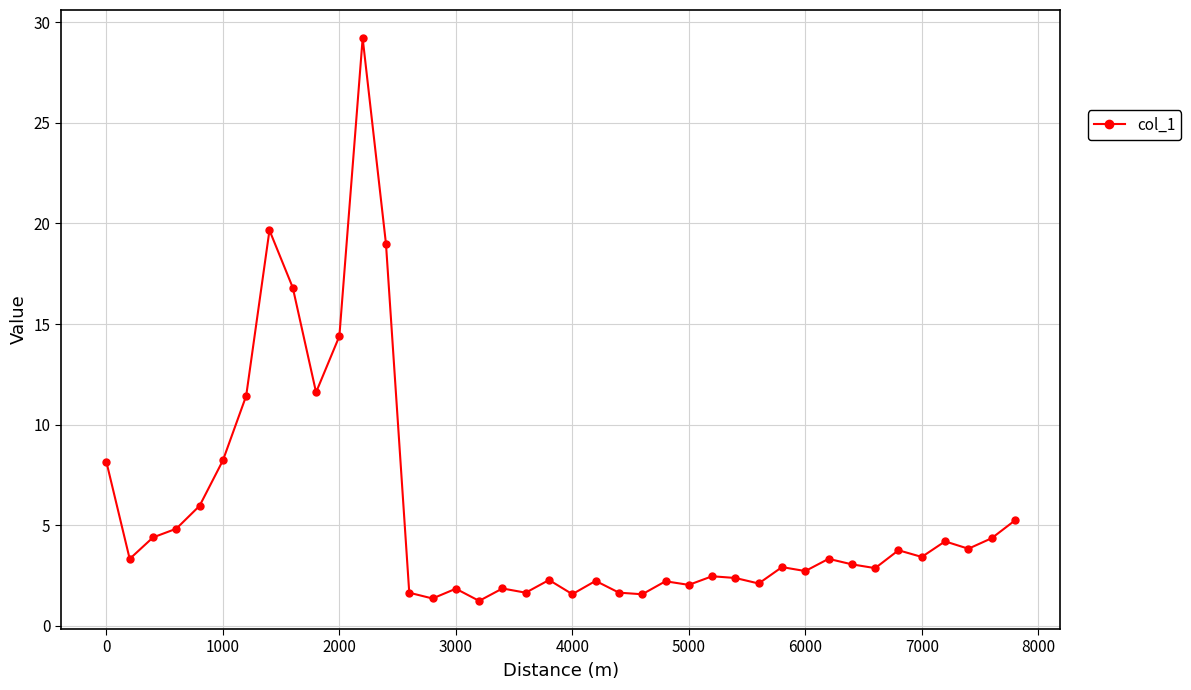

What is the difference between the second highest and second lowest values?

18.3